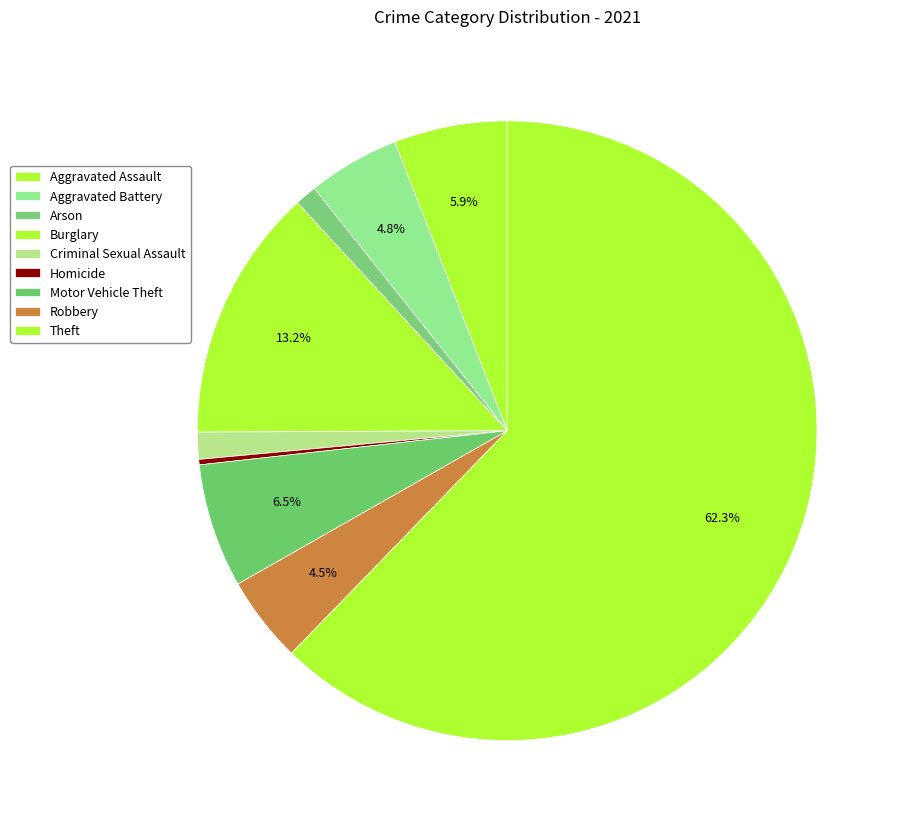

Does any single category account for the majority?

Yes